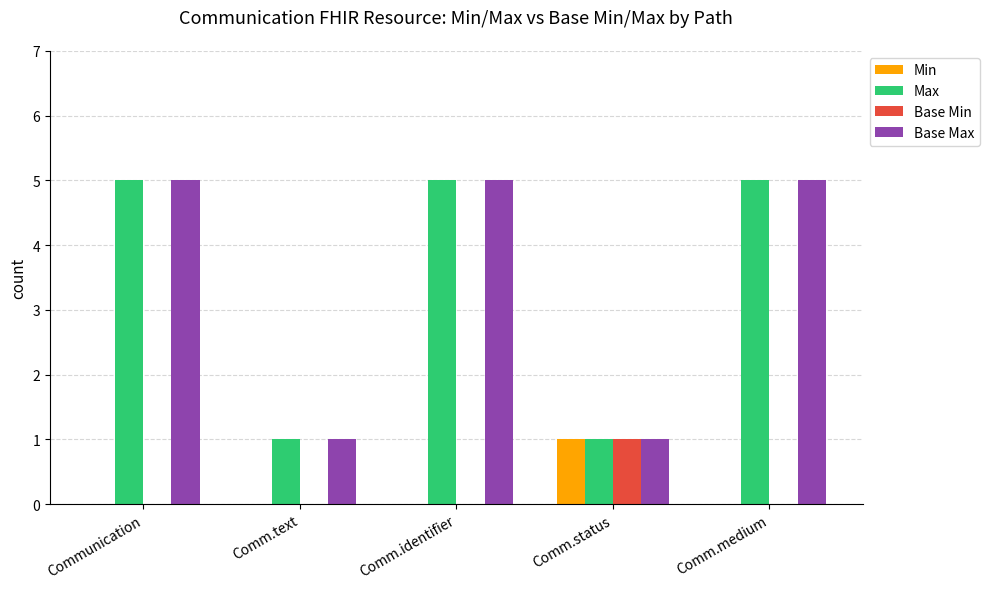

What is the total value across all series at Comm.identifier?

10